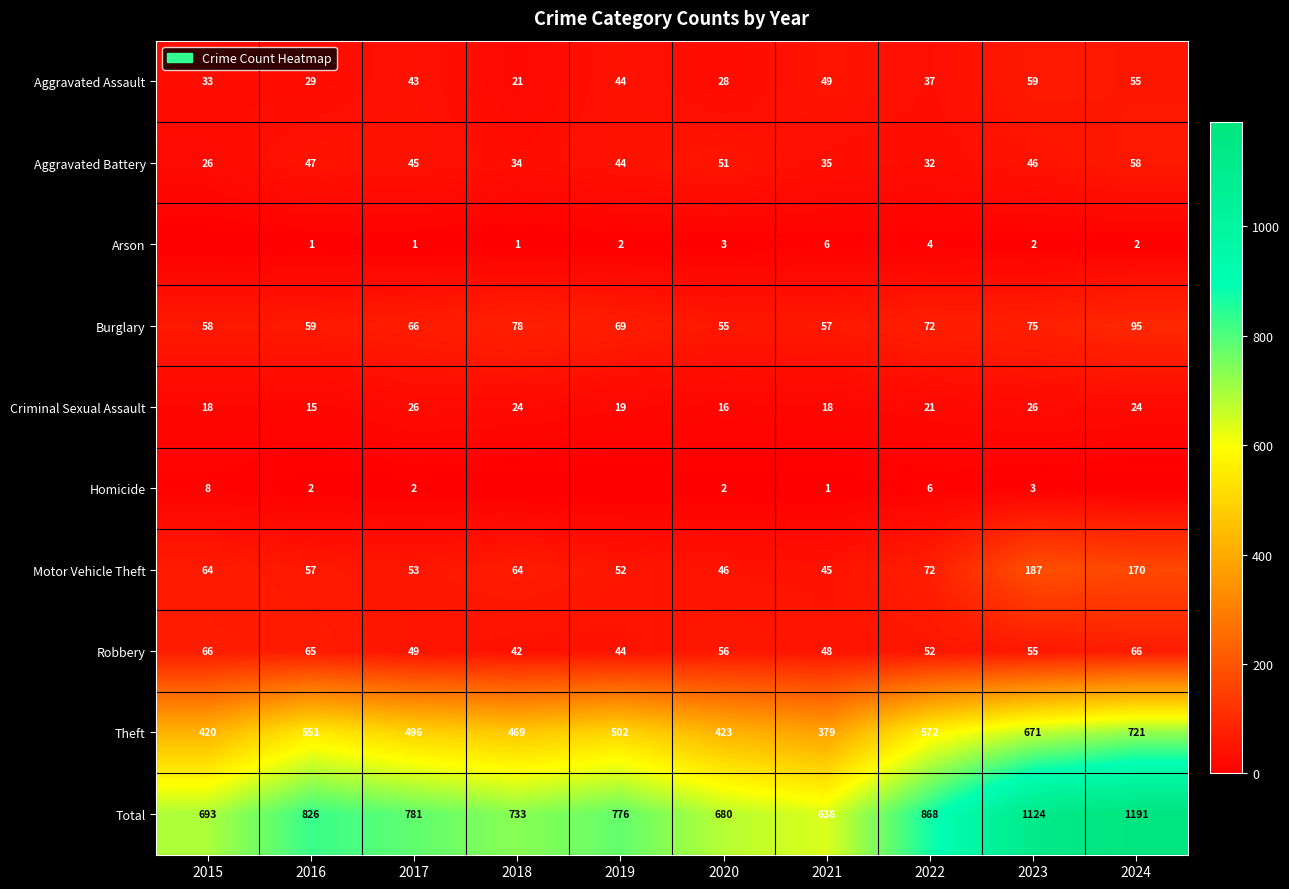

What is the average value of the Criminal Sexual Assault series?

21